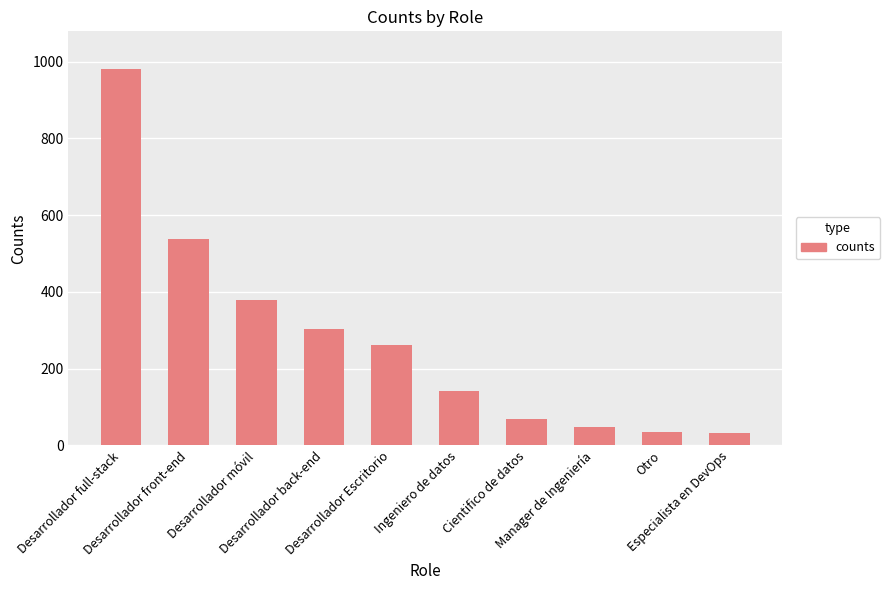

What is the difference between the maximum and second lowest values?

945